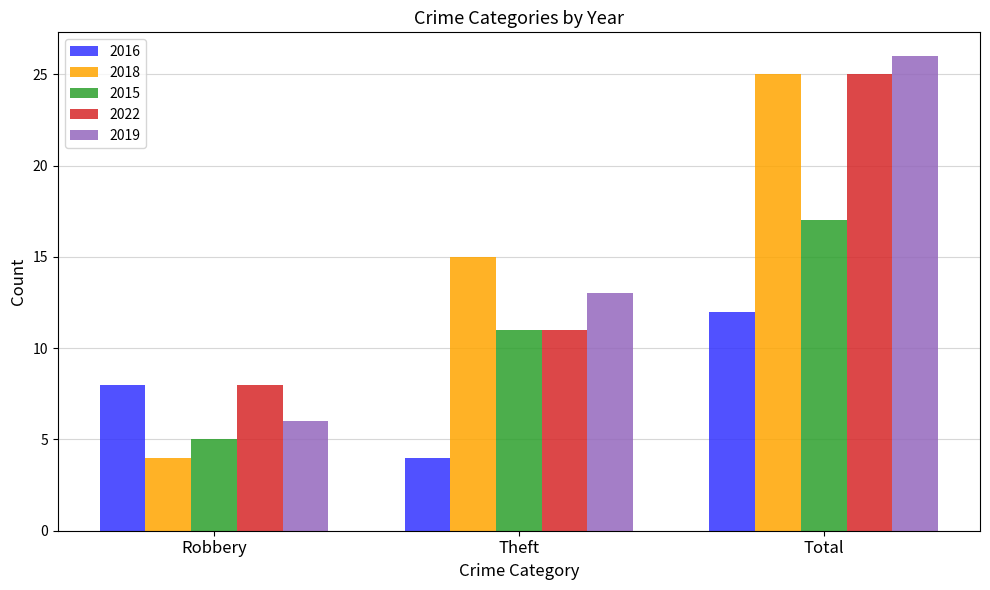

Which category has the lowest value in the 2016 series?

Theft